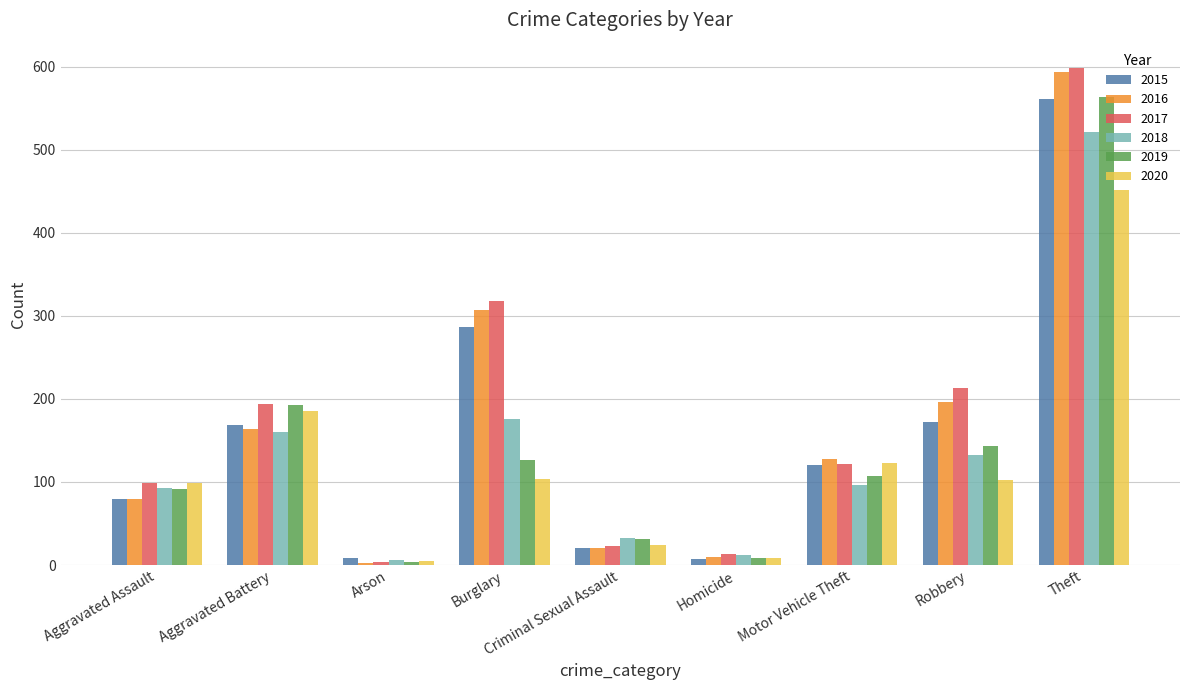

What is the average value of the 2019 series?

141